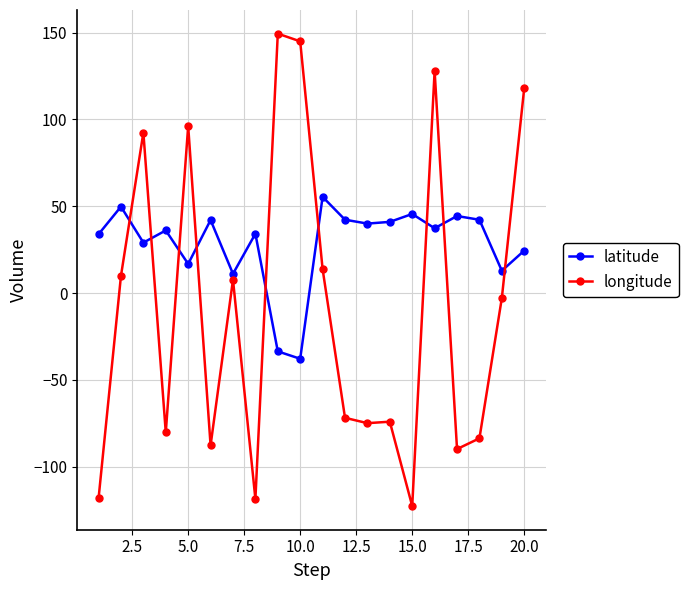

How many data points in longitude are above -2?

9